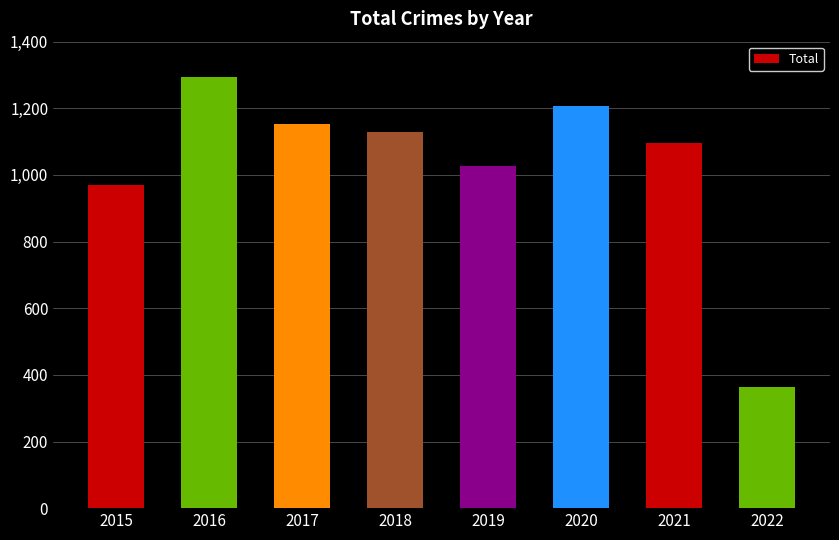

Read the value at 2019, to the nearest 10.

1030